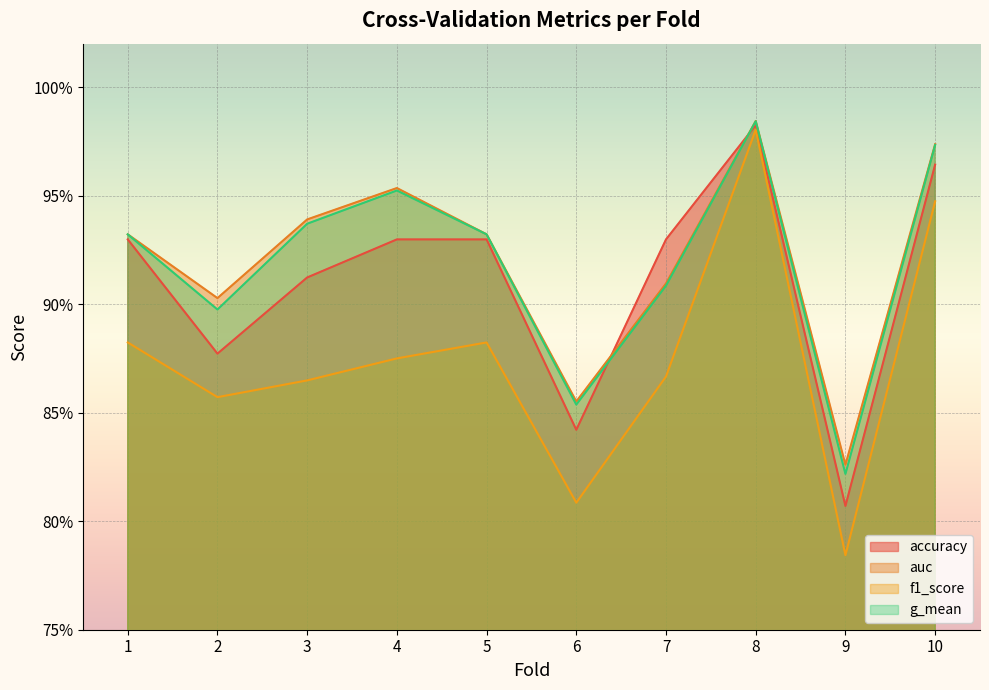

True or false: f1_score and accuracy cross at least once.

False